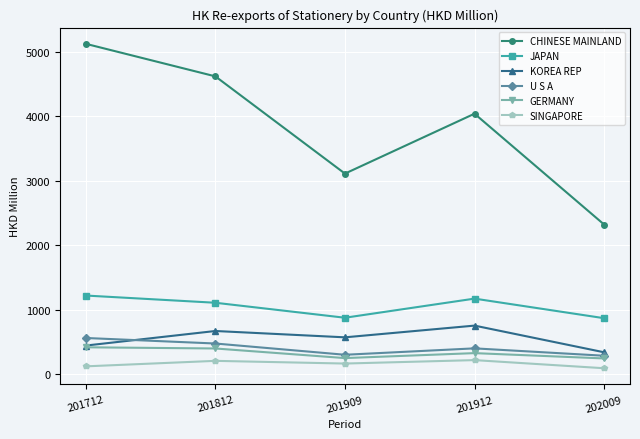

How many times do U S A and KOREA REP cross each other?

1